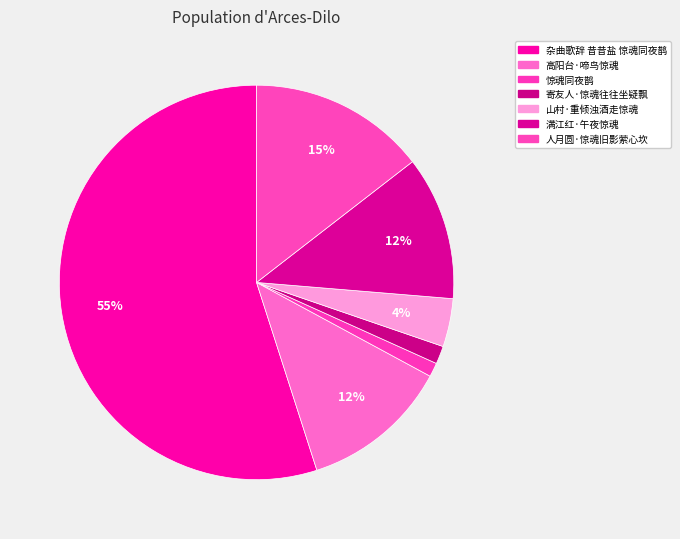

What is the change in value from 杂曲歌辞 昔昔盐 惊魂同夜鹊 to 满江红·午夜惊魂?

-929575